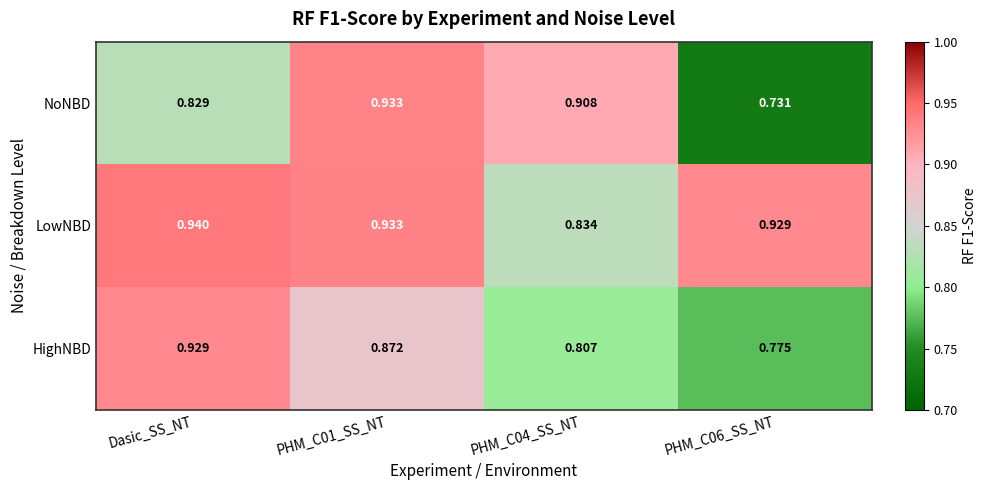

Which series has the widest spread of values?

NoNBD